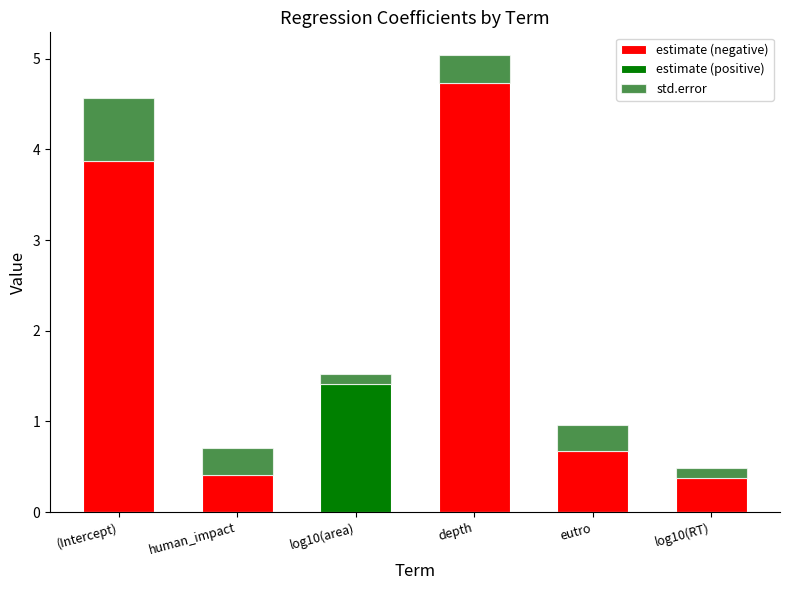

List the series in order of their peak value, lowest first.

std.error, estimate (positive), estimate (negative)